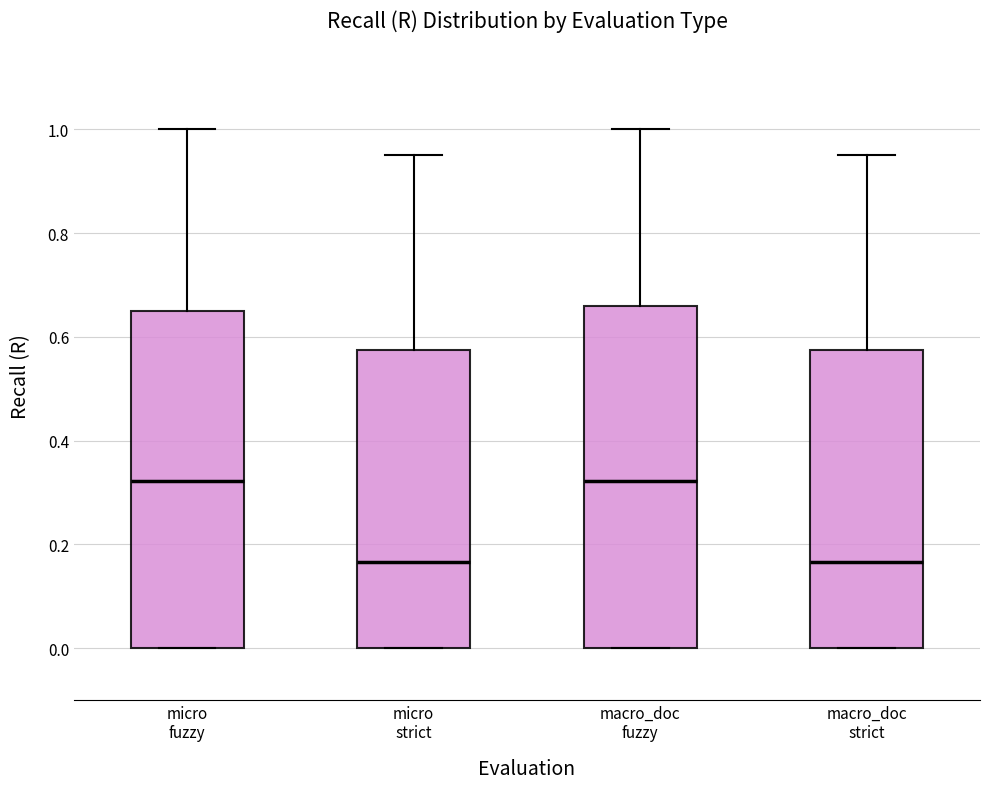

Reading left to right, read every box against the y-axis: the position of its median line, the range the box covers, and the ends of its whiskers. The values are not printed on the chart, so give them approximately, as read against the axis.

micro fuzzy: median 0.32, box 0.00 to 0.64, whiskers 0.00 to 1.00
micro strict: median 0.16, box 0.00 to 0.58, whiskers 0.00 to 0.96
macro_doc fuzzy: median 0.32, box 0.00 to 0.66, whiskers 0.00 to 1.00
macro_doc strict: median 0.16, box 0.00 to 0.58, whiskers 0.00 to 0.96